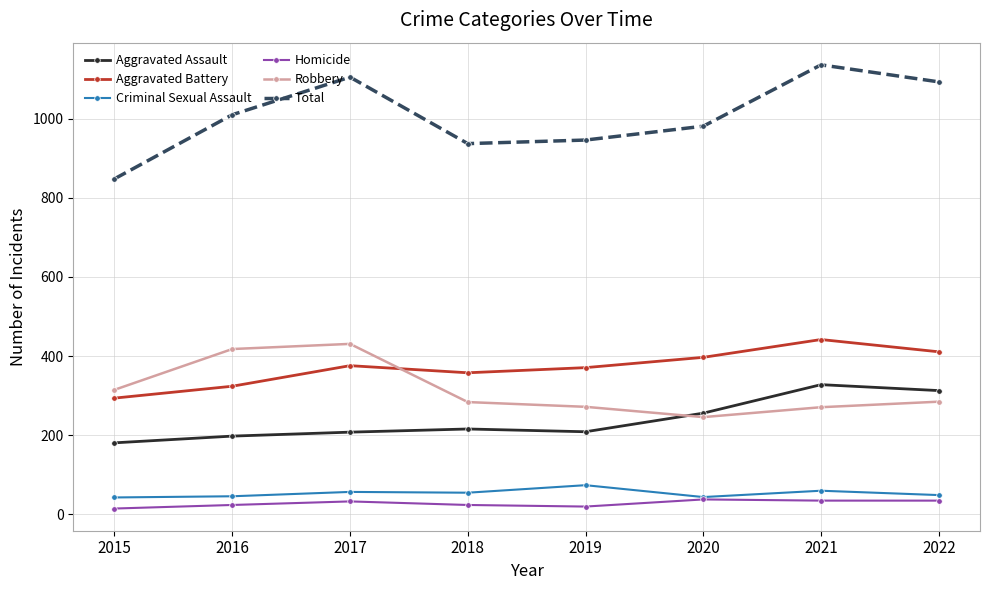

What is the difference between the highest and lowest values at 2020?

943